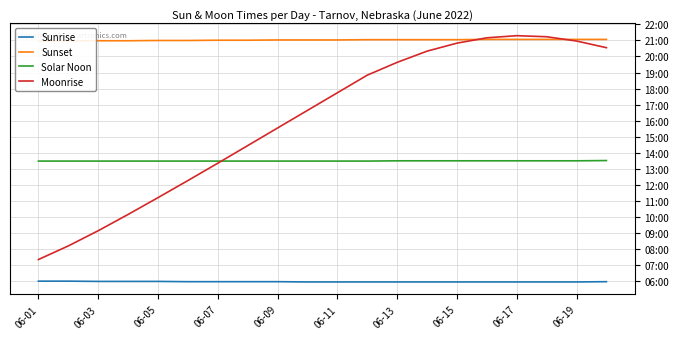

What are all the series names shown in the legend?

Sunrise, Sunset, Solar Noon, Moonrise